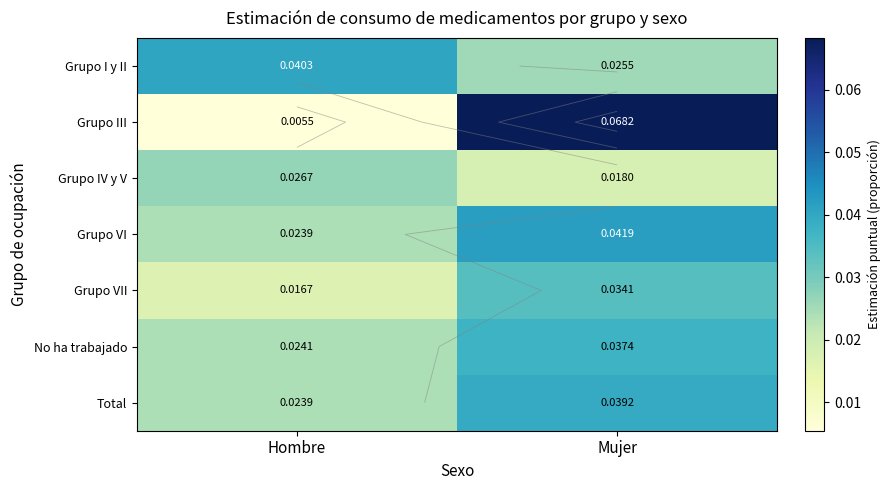

What is the total value across all series at Mujer?

0.3